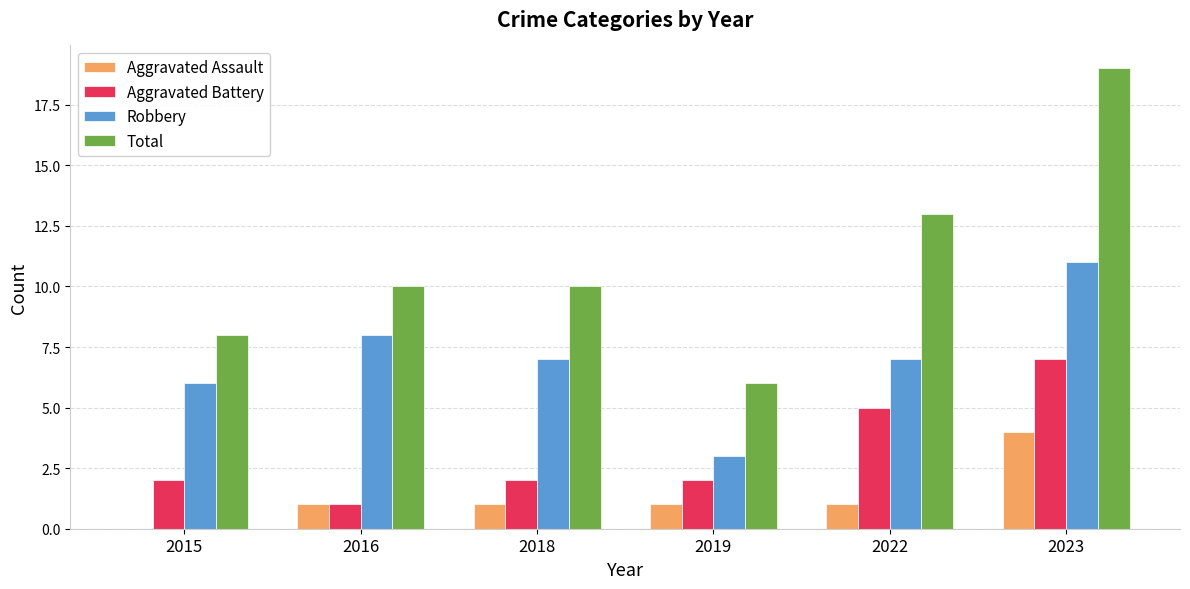

How many Total values are between 8 and 13?

4